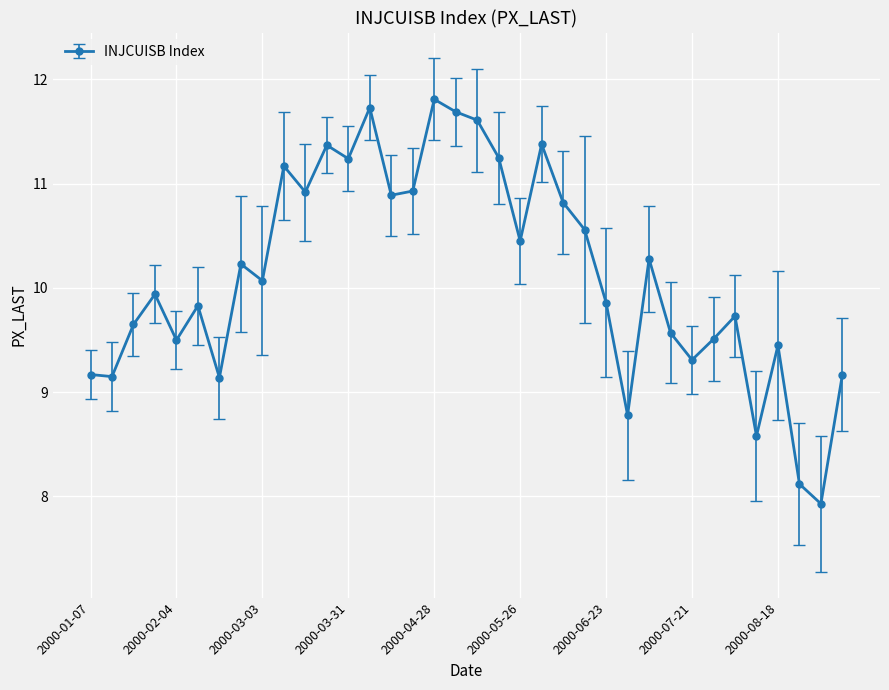

What is the sum of all values?

364.8